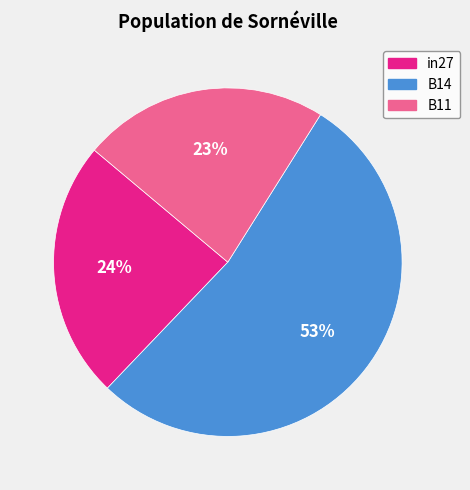

To the nearest percent, what portion does in27 represent?

24%